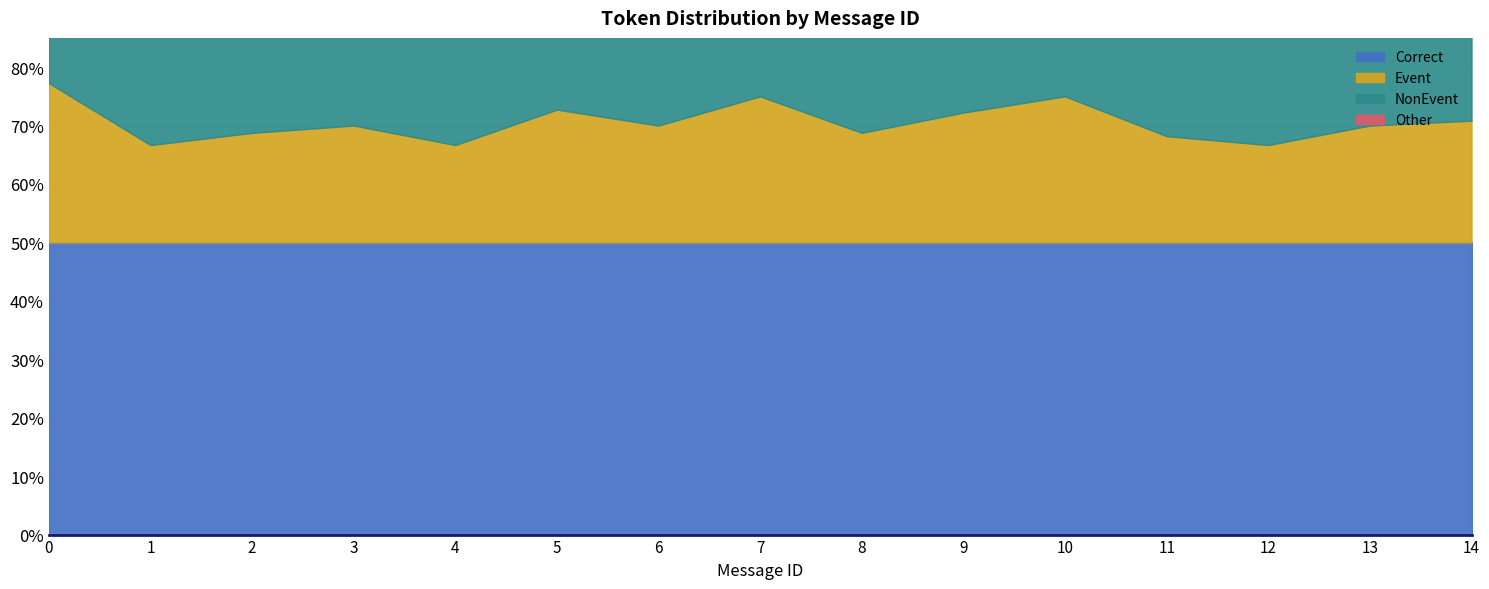

Is the value of Correct at 0 greater than the value of NonEvent at 12?

Yes